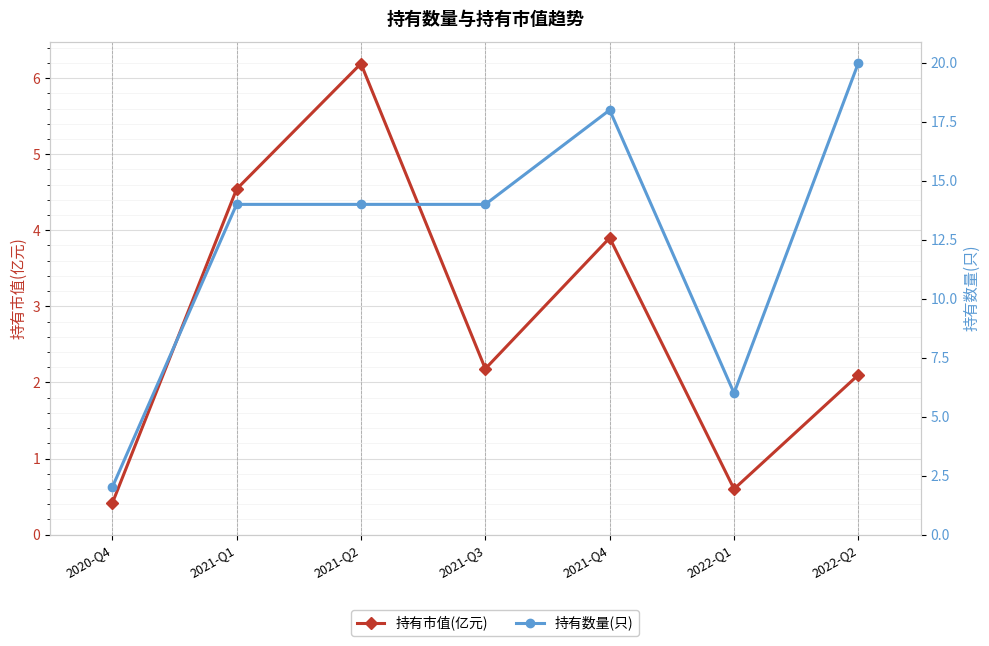

At which label does 持有数量(只) reach its peak?

2022-Q2